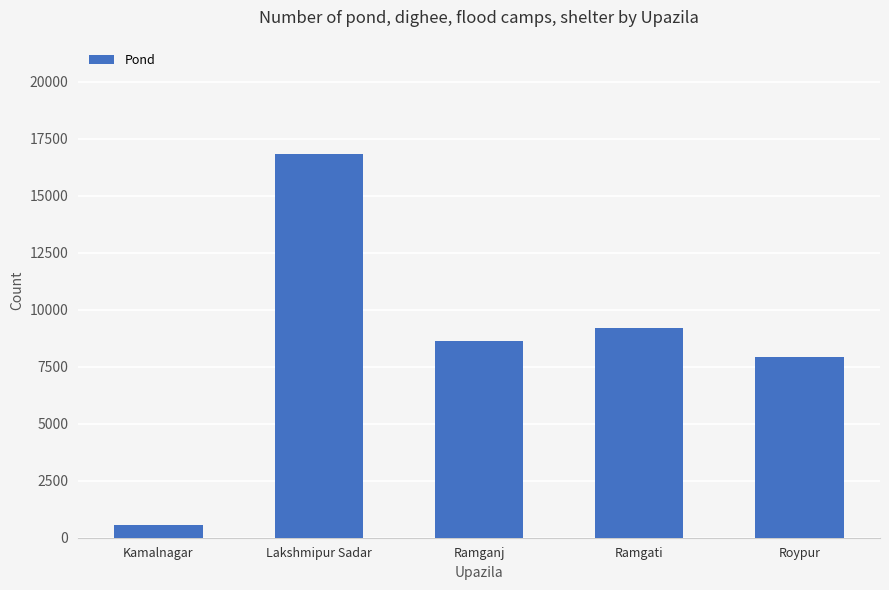

Does the chart contain stacked bars?

No